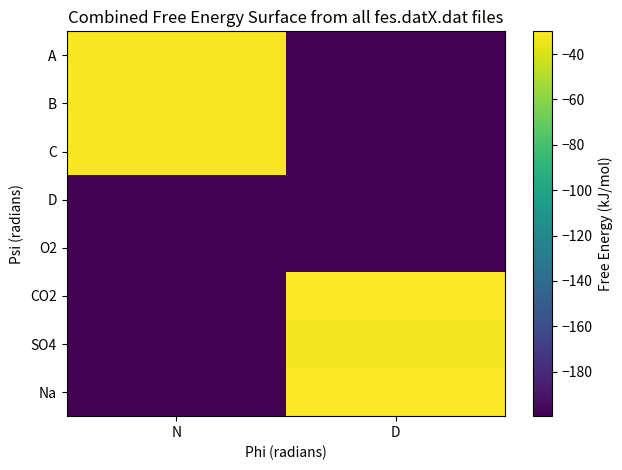

Between D and N, which is larger?

N